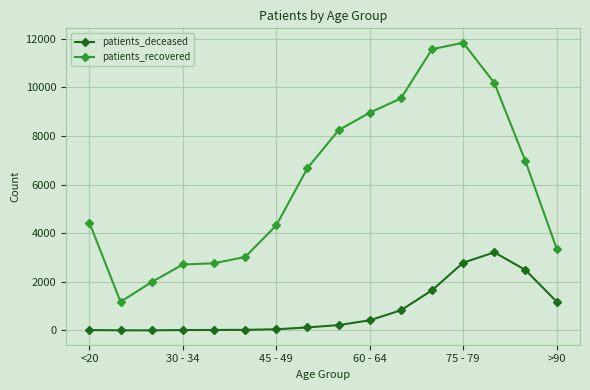

List the series in order of their overall mean, highest first.

patients_recovered, patients_deceased